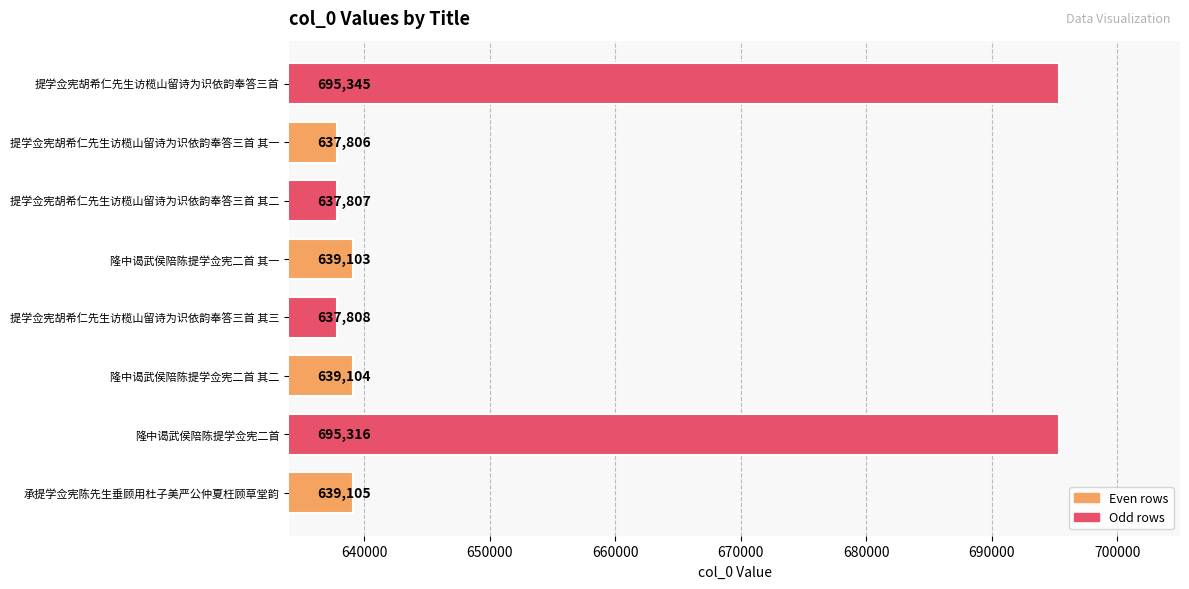

At which category does the chart reach its peak across all series?

提学佥宪胡希仁先生访榄山留诗为识依韵奉答三首